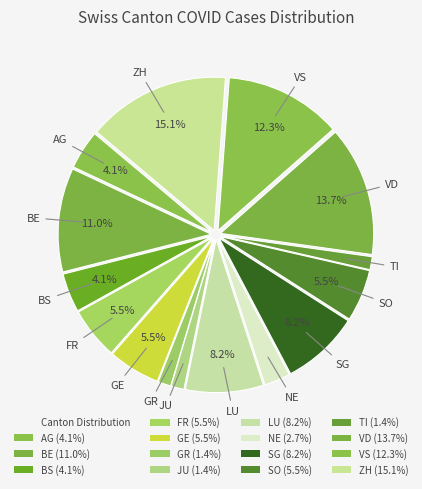

Is there a majority slice in this chart?

No